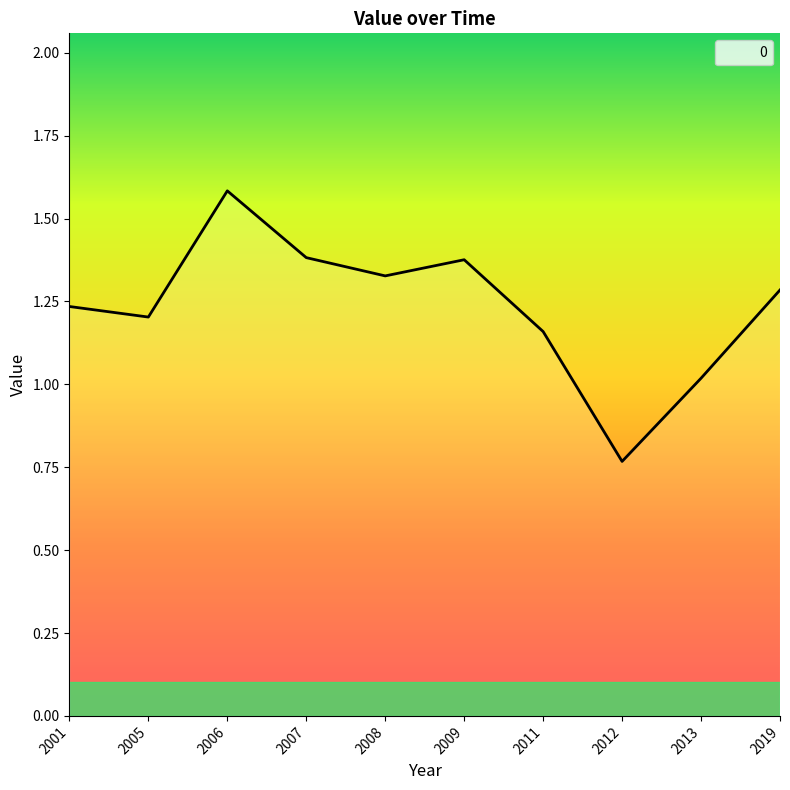

What is the greatest value displayed?

1.6